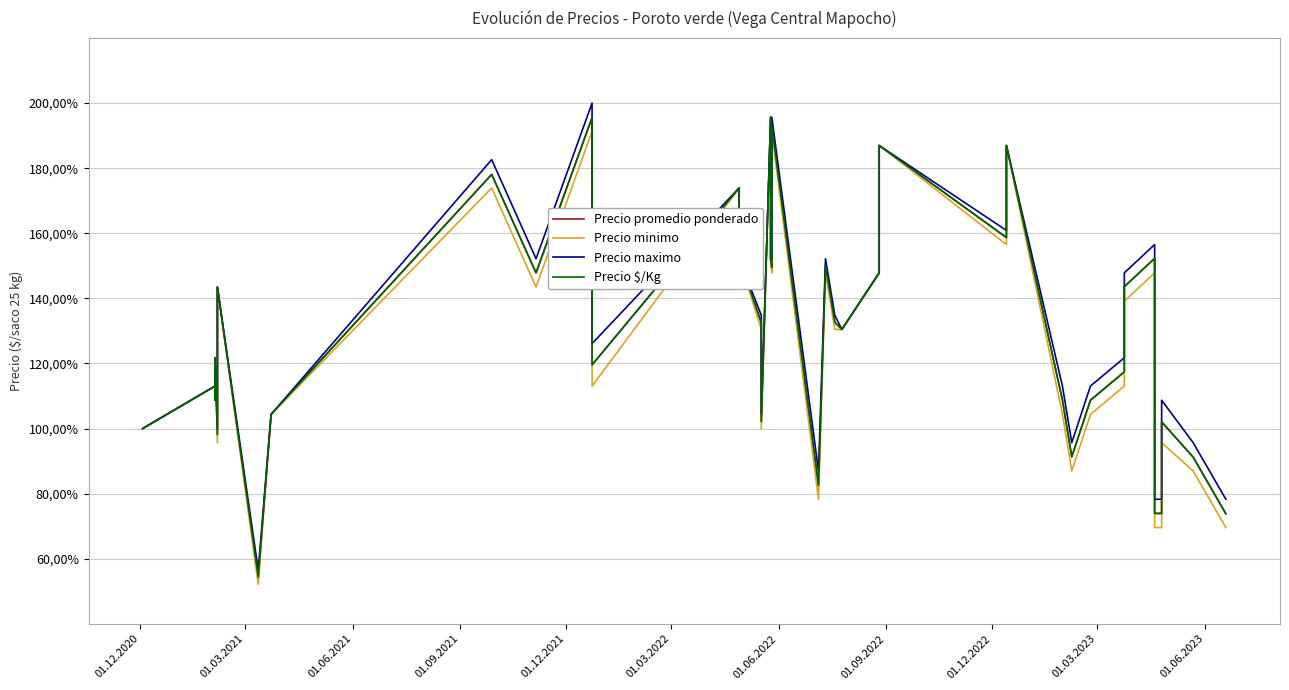

Reading left to right, transcribe all the data shown in this chart.

Precio promedio ponderado: 100.0	100.0	113.0	108.7	121.7	98.1	143.5	54.3	104.3	178.1	147.8	195.6	119.6	173.9	152.2	132.6	102.2	195.7	152.2	149.4	193.1	82.5	150.0	132.6	130.4	147.8	187.0	158.7	187.0	108.7	91.3	108.7	117.4	143.6	152.3	73.9	73.9	102.0	91.2	73.8
Precio minimo: 100.0	100.0	113.0	108.7	121.7	95.7	143.5	52.2	104.3	173.9	143.5	191.3	113.0	173.9	152.2	130.4	100.0	195.7	152.2	147.8	191.3	78.3	147.8	130.4	130.4	147.8	187.0	156.5	187.0	104.3	87.0	104.3	113.0	139.1	147.8	69.6	69.6	95.7	87.0	69.6
Precio maximo: 100.0	100.0	113.0	108.7	121.7	100.0	143.5	56.5	104.3	182.6	152.2	200.0	126.1	173.9	152.2	134.8	104.3	195.7	152.2	152.2	195.7	87.0	152.2	134.8	130.4	147.8	187.0	160.9	187.0	113.0	95.7	113.0	121.7	147.8	156.5	78.3	78.3	108.7	95.7	78.3
Precio $/Kg: 100.0	100.0	113.0	108.7	121.7	98.2	143.5	54.3	104.3	178.0	147.8	195.5	119.6	173.9	152.2	132.6	102.2	195.7	152.2	149.5	193.0	82.5	150.0	132.6	130.4	147.8	187.0	158.7	187.0	108.7	91.3	108.7	117.4	143.6	152.3	73.9	73.9	102.1	91.2	73.8